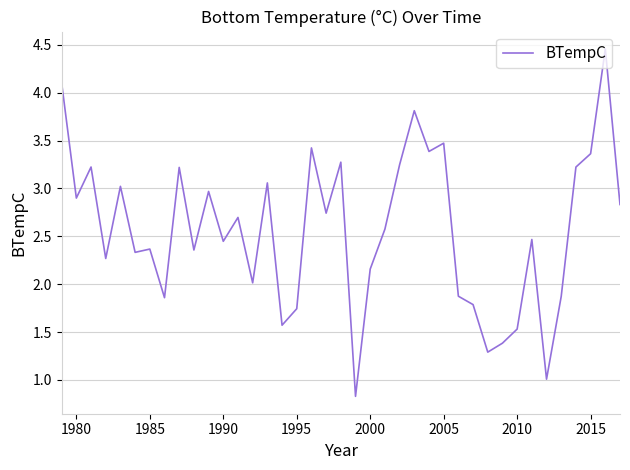

What is the smallest value displayed?

0.8